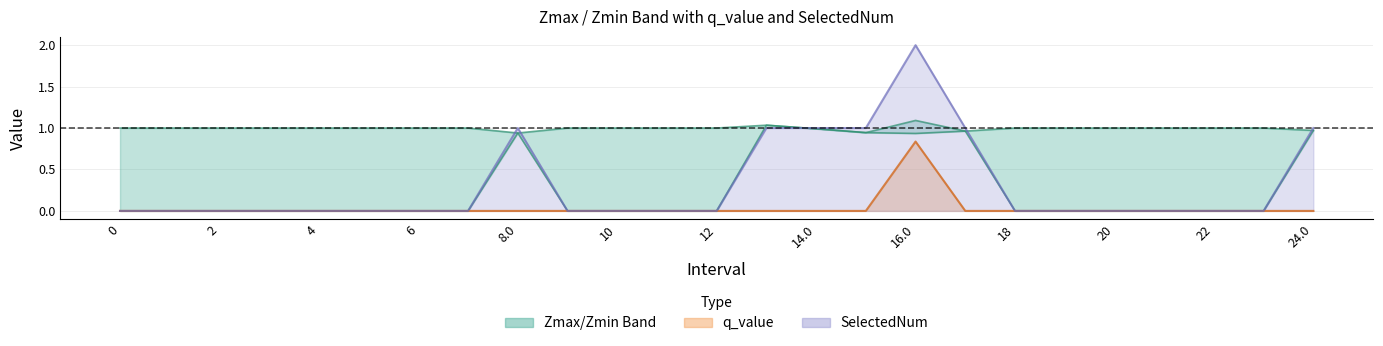

Reading left to right, what are all the values shown in this chart?

Zmax: 0=1.0	1=1.0	2=1.0	3=1.0	4=1.0	5=1.0	6=1.0	7=1.0	8.0=0.9	9=1.0	10=1.0	11=1.0	12=1.0	13.0=1.0	14.0=1.0	15.0=0.9	16.0=1.1	17.0=1.0	18=1.0	19=1.0	20=1.0	21=1.0	22=1.0	23=1.0	24.0=1.0
Zmin: 0=0.0	1=0.0	2=0.0	3=0.0	4=0.0	5=0.0	6=0.0	7=0.0	8.0=0.9	9=0.0	10=0.0	11=0.0	12=0.0	13.0=1.0	14.0=1.0	15.0=0.9	16.0=0.9	17.0=1.0	18=0.0	19=0.0	20=0.0	21=0.0	22=0.0	23=0.0	24.0=1.0
q_value: 0=0.0	1=0.0	2=0.0	3=0.0	4=0.0	5=0.0	6=0.0	7=0.0	8.0=0.0	9=0.0	10=0.0	11=0.0	12=0.0	13.0=0.0	14.0=0.0	15.0=0.0	16.0=0.8	17.0=0.0	18=0.0	19=0.0	20=0.0	21=0.0	22=0.0	23=0.0	24.0=0.0
SelectedNum: 0=0.0	1=0.0	2=0.0	3=0.0	4=0.0	5=0.0	6=0.0	7=0.0	8.0=1.0	9=0.0	10=0.0	11=0.0	12=0.0	13.0=1.0	14.0=1.0	15.0=1.0	16.0=2.0	17.0=1.0	18=0.0	19=0.0	20=0.0	21=0.0	22=0.0	23=0.0	24.0=1.0